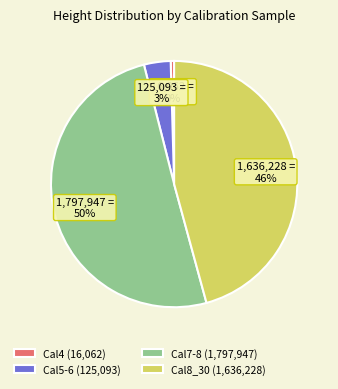

The Cal7-8 (1,797,947) slice represents 63% of the pie. True or false?

False